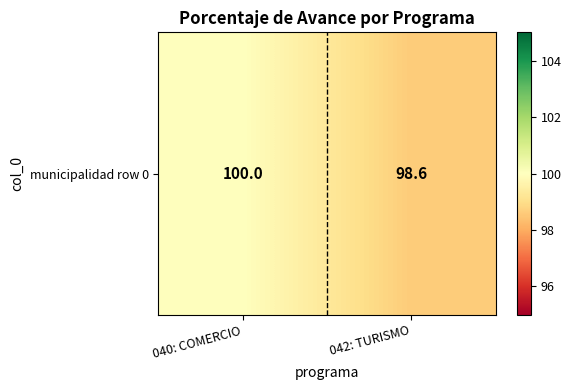

At which category does the chart reach its peak across all series?

040: COMERCIO